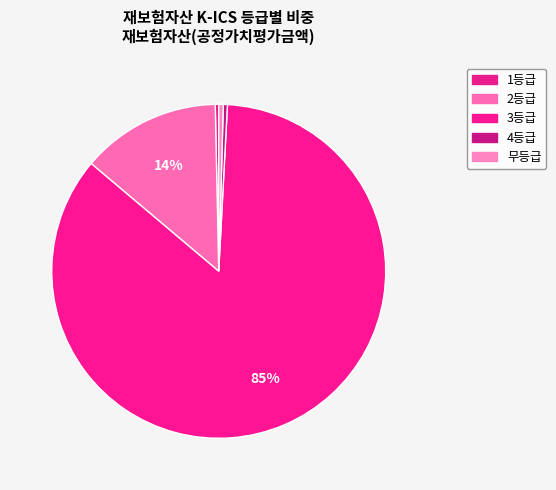

Count the number of slices in the pie.

5